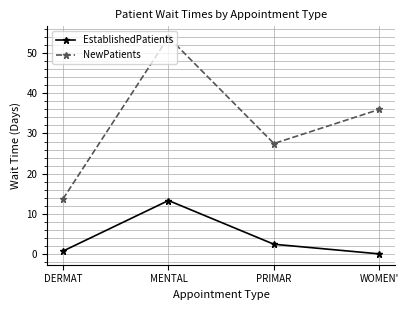

Reading left to right, transcribe all the data shown in this chart.

EstablishedPatients: 0.7	13.3	2.4	0.0
NewPatients: 13.7	54.0	27.5	36.0